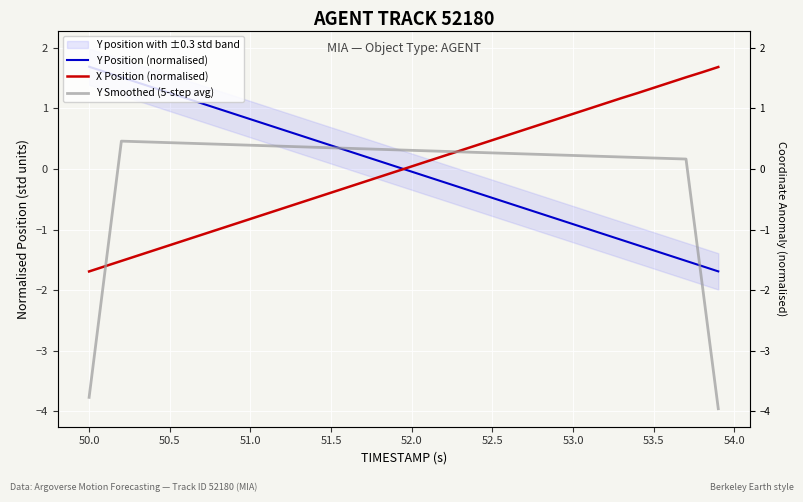

How many values in the Y Position (normalised) series exceed 0?

20